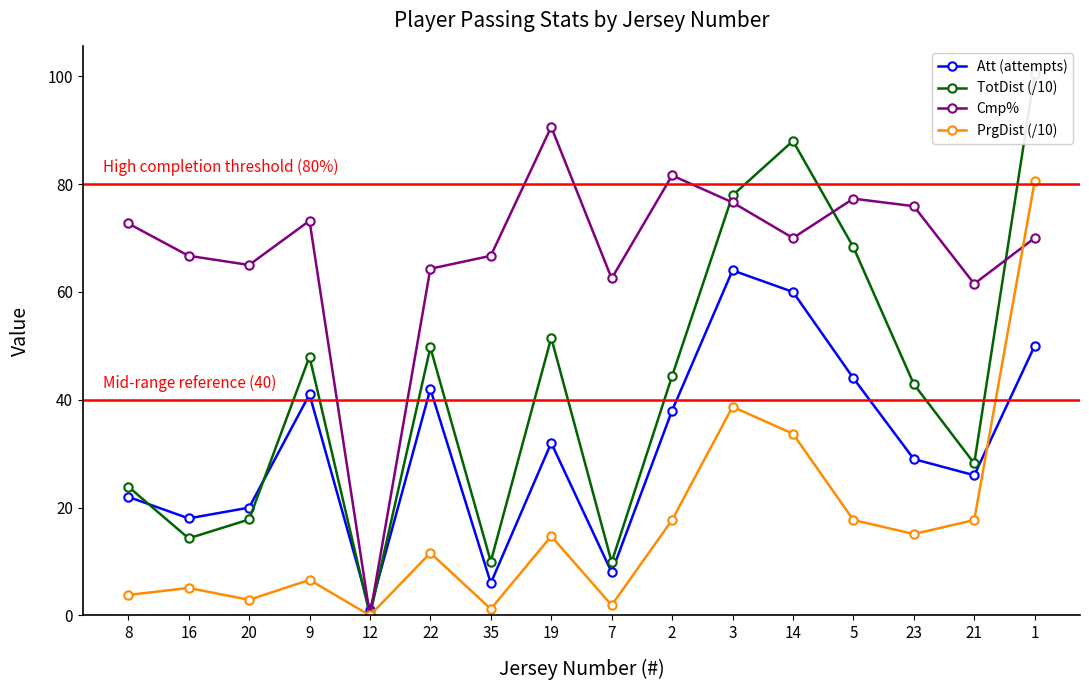

What are all the series names shown in the legend?

Att (attempts), TotDist (/10), Cmp%, PrgDist (/10)